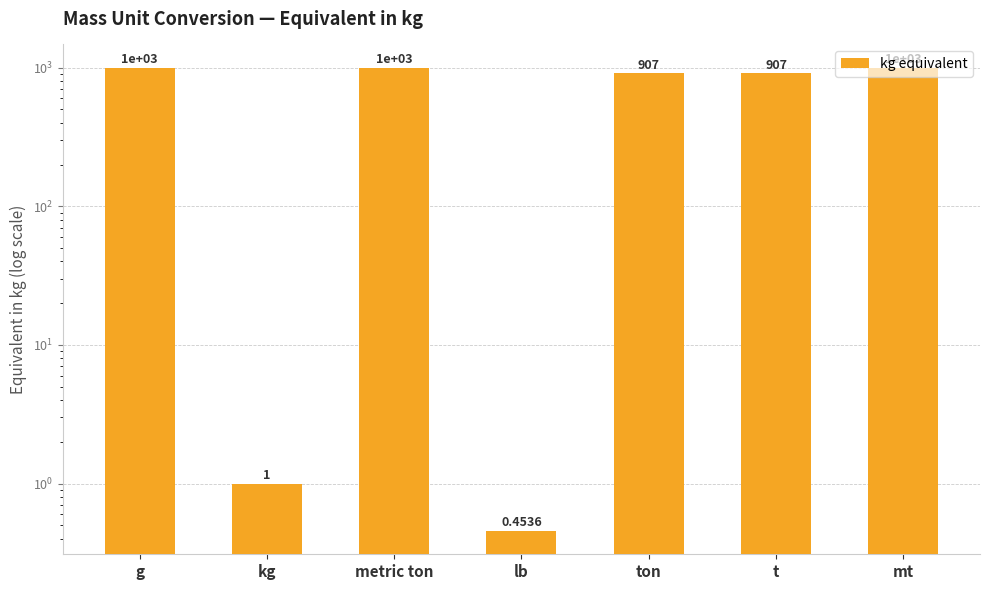

Approximately how many times larger is the value at t compared to ton?

1.0